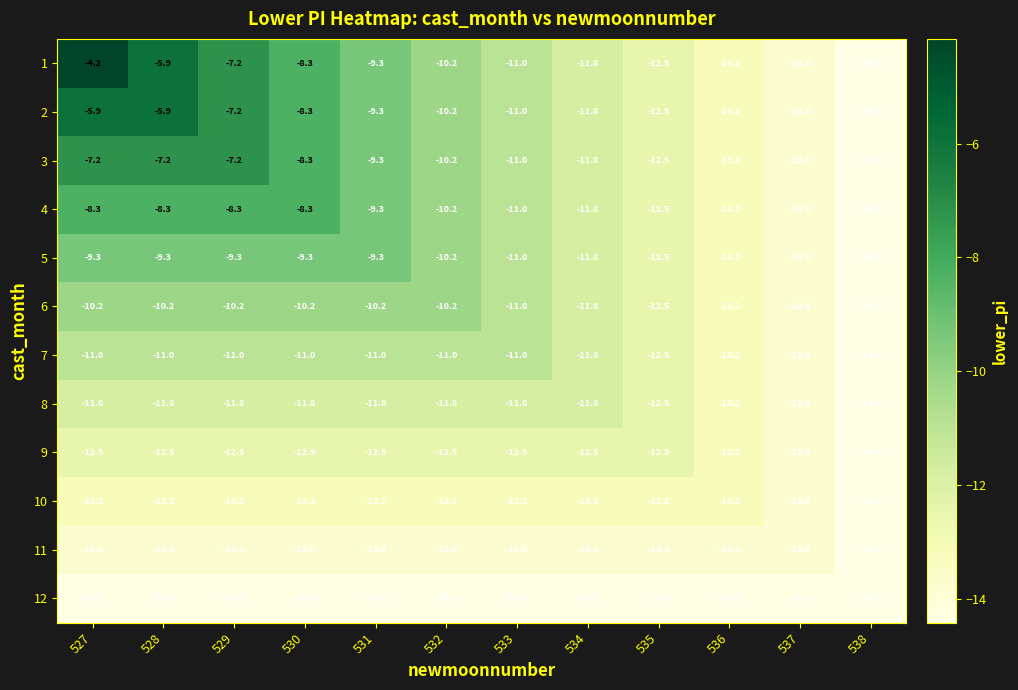

What is the spread (max minus min) of values at 537?

0.6